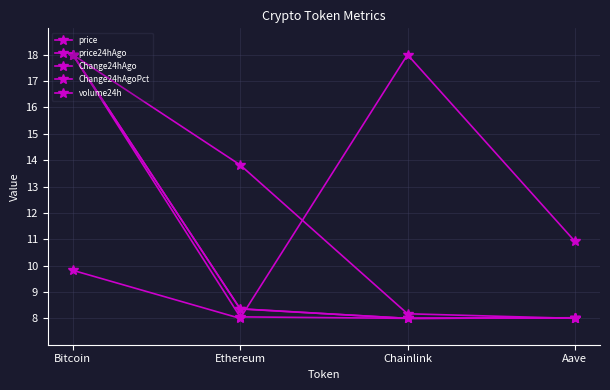

Between Chainlink and Aave, which series saw the biggest shift?

Change24hAgoPct